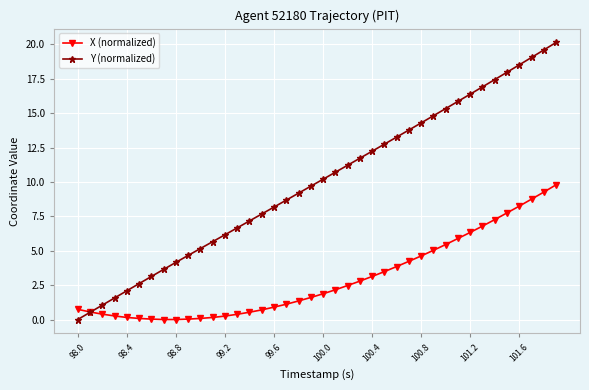

What is the value of the Y (normalized) point at the 21st from the left?

10.2